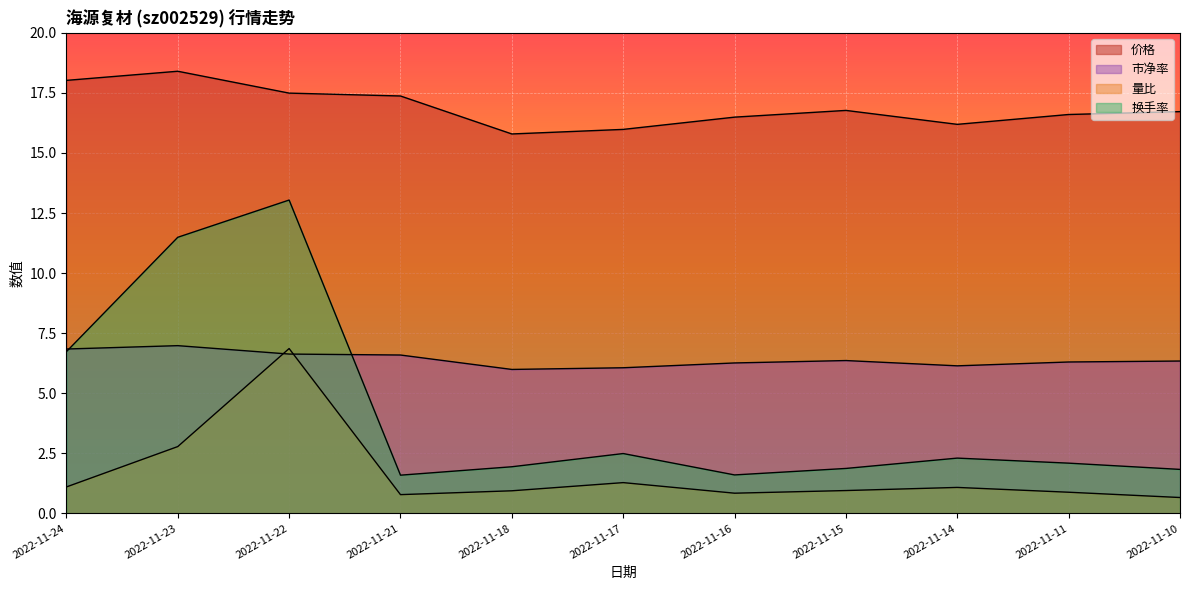

List the series in order of their peak value, lowest first.

量比, 市净率, 换手率, 价格